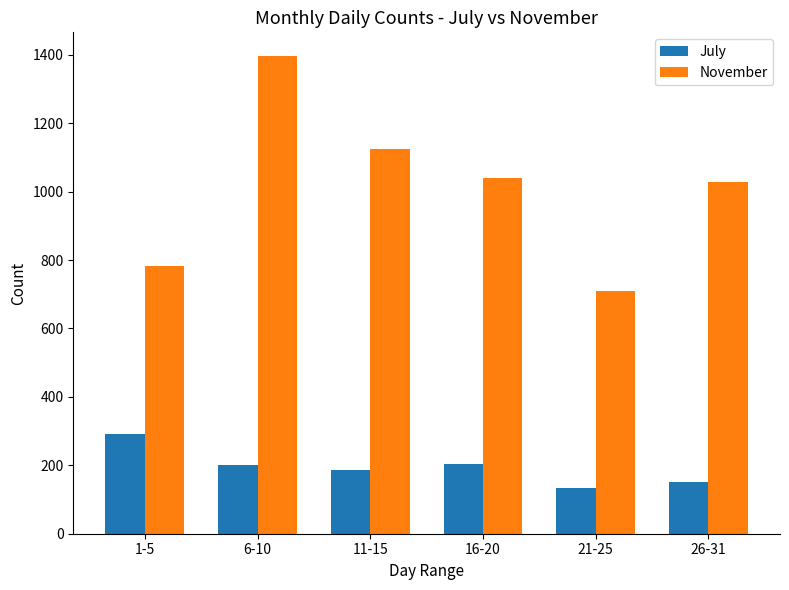

How many data points does each series have?

6